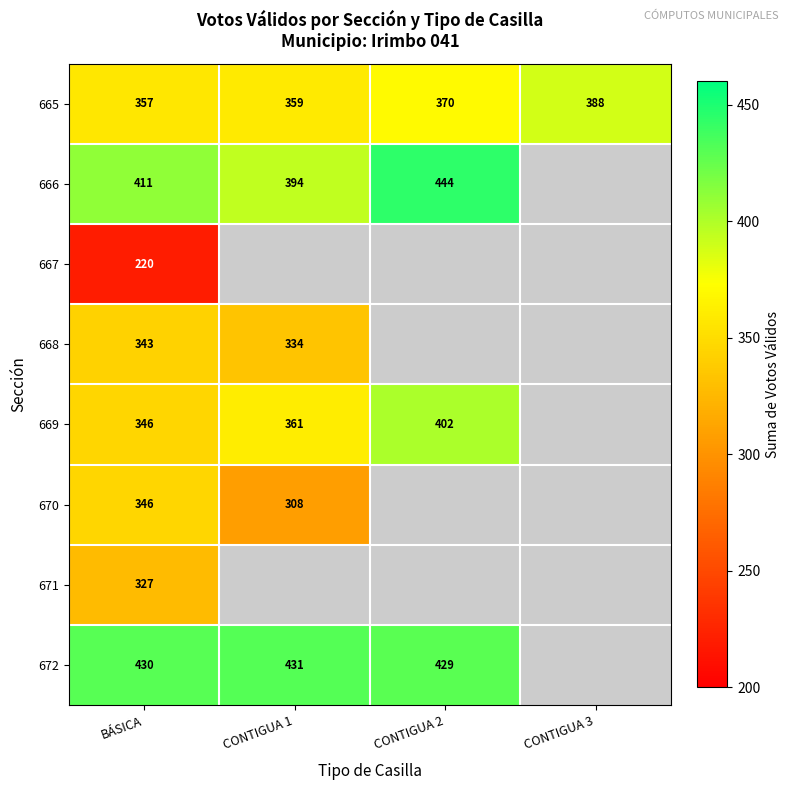

At which label does 665 reach its minimum?

BÁSICA